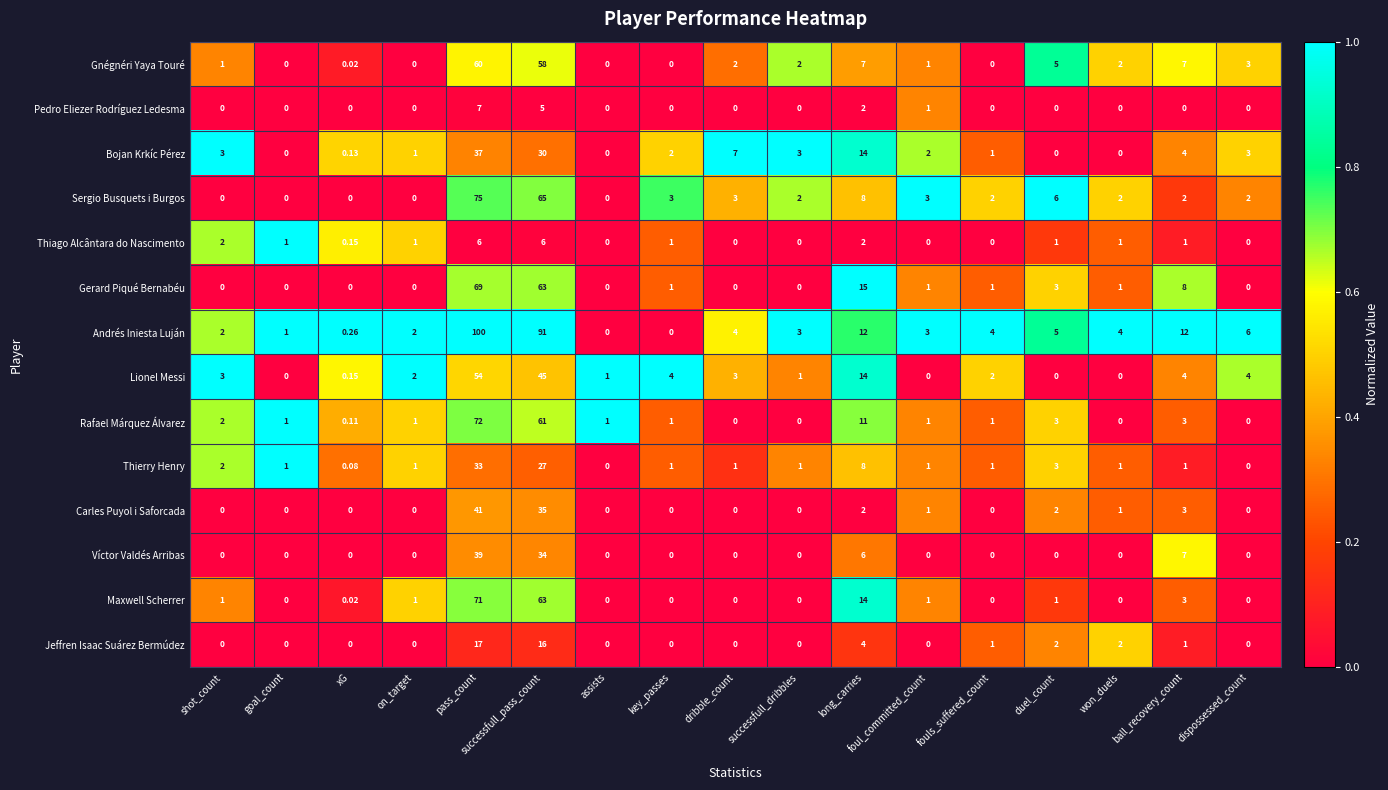

Which category has the highest value in the Jeffren Isaac Suárez Bermúdez series?

pass_count